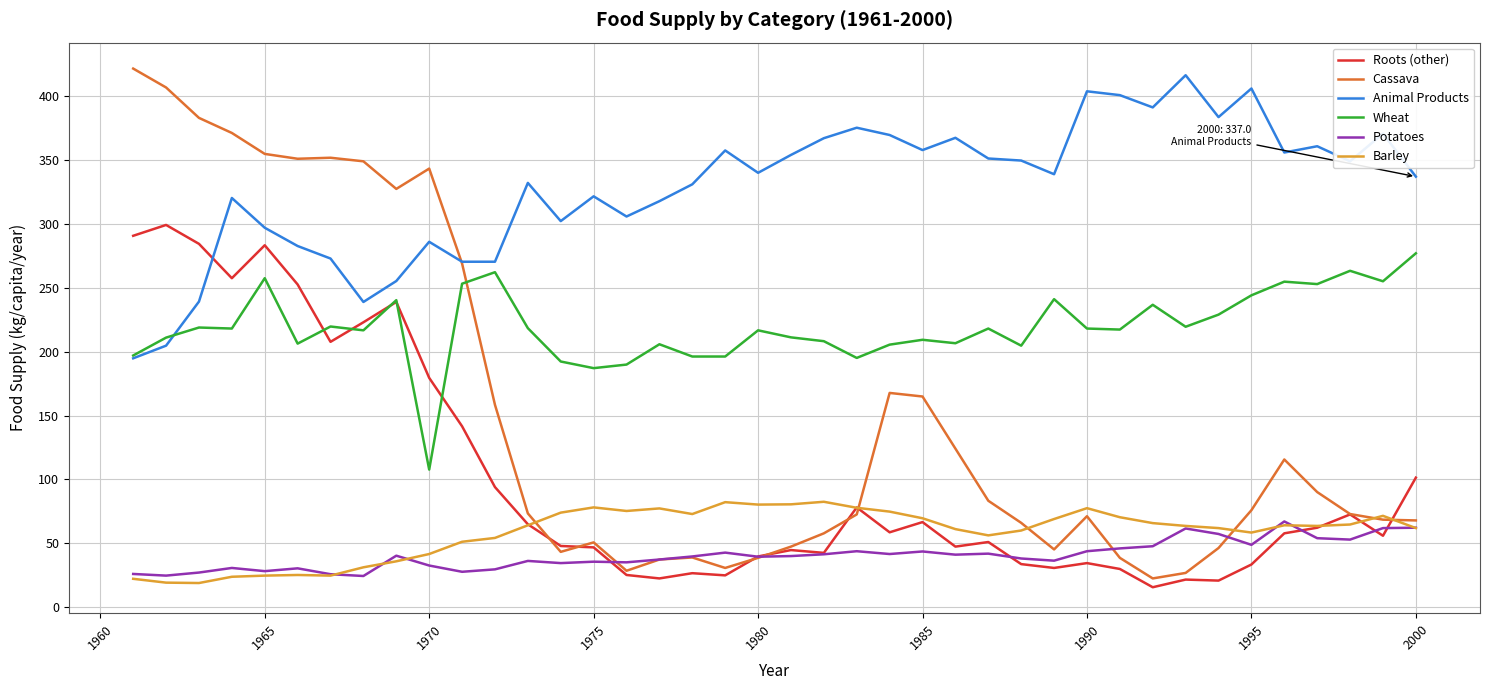

Which series has the largest total across all categories?

Animal Products